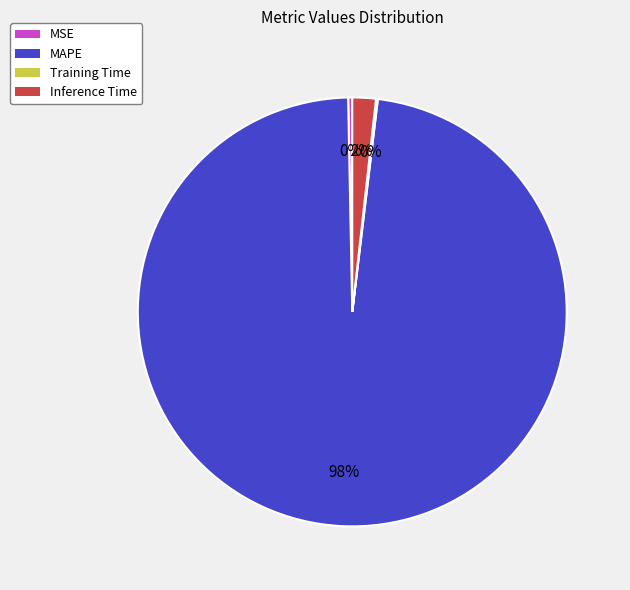

To the nearest percent, what portion does MAPE represent?

98%